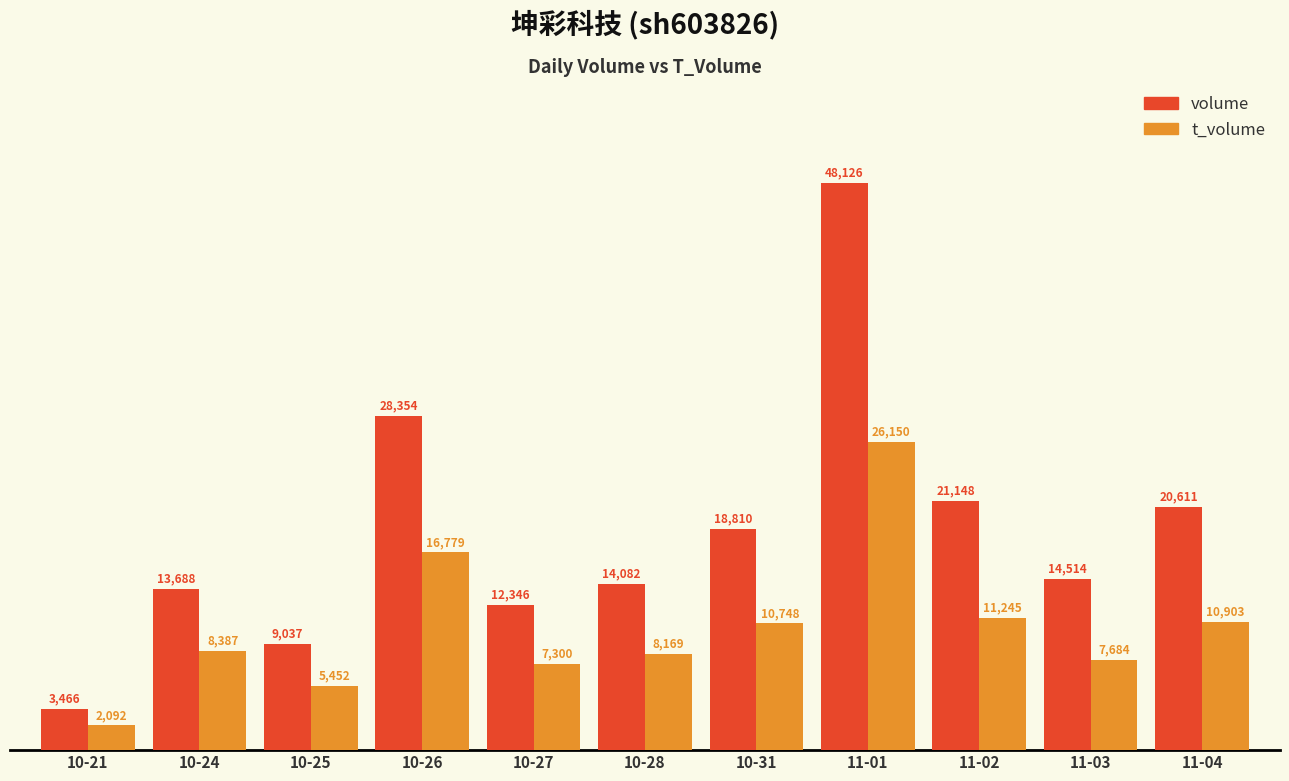

Reading left to right, transcribe all the data shown in this chart.

volume: 3466	13688	9037	28354	12346	14082	18810	48126	21148	14514	20611
t_volume: 2092	8387	5452	16779	7300	8169	10748	26150	11245	7684	10903